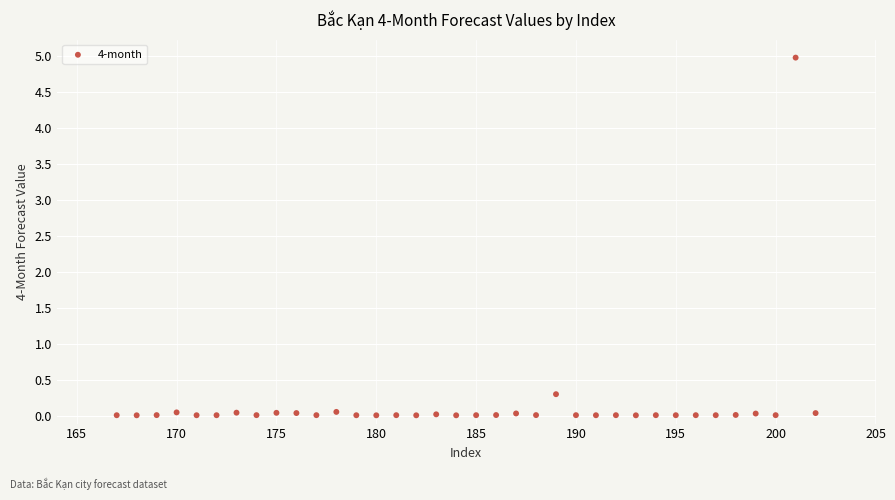

What is the range of X values (max minus min)?

35.0